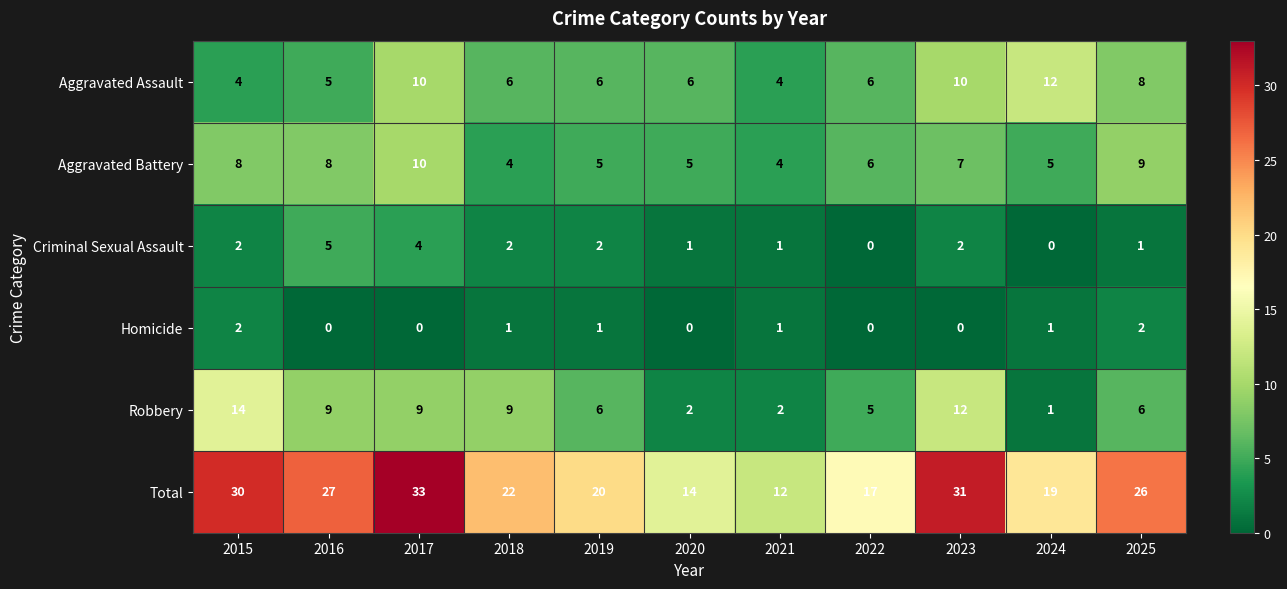

Which category has the highest value across all series?

2017